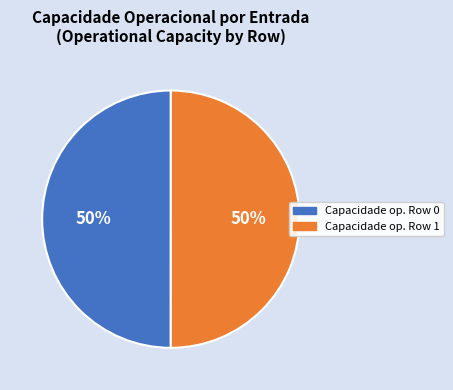

How many slices are in this pie chart?

2